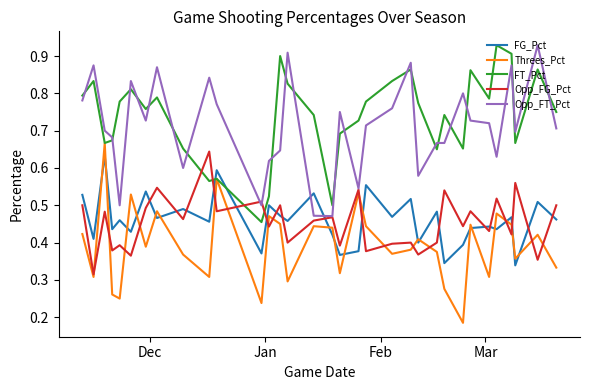

How many times do Opp_FG_Pct and FT_Pct cross each other?

4